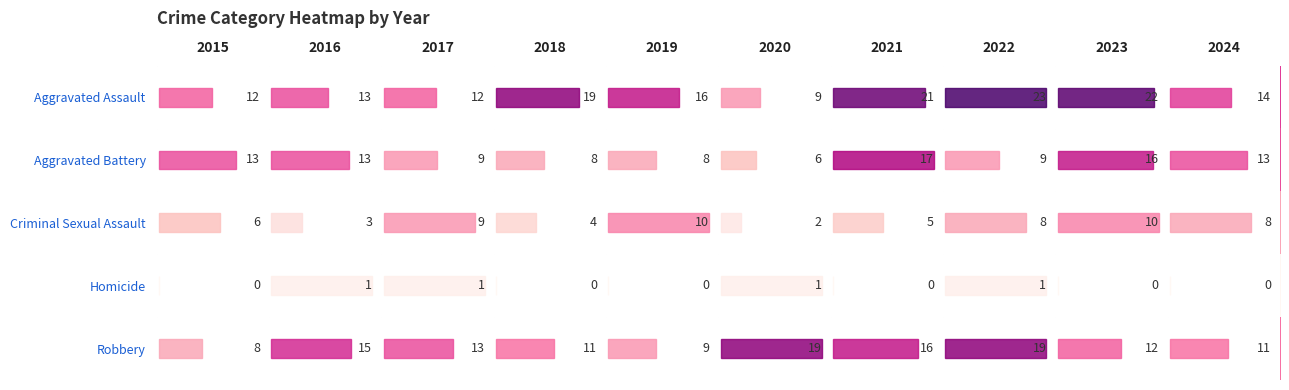

What is the difference between the maximum and second lowest values in the Robbery series?

10